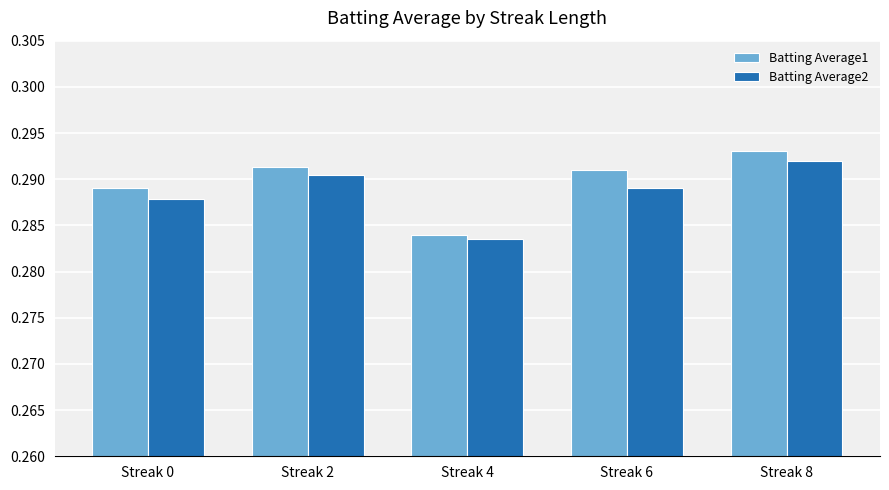

At which category does the chart reach its peak across all series?

Streak 8